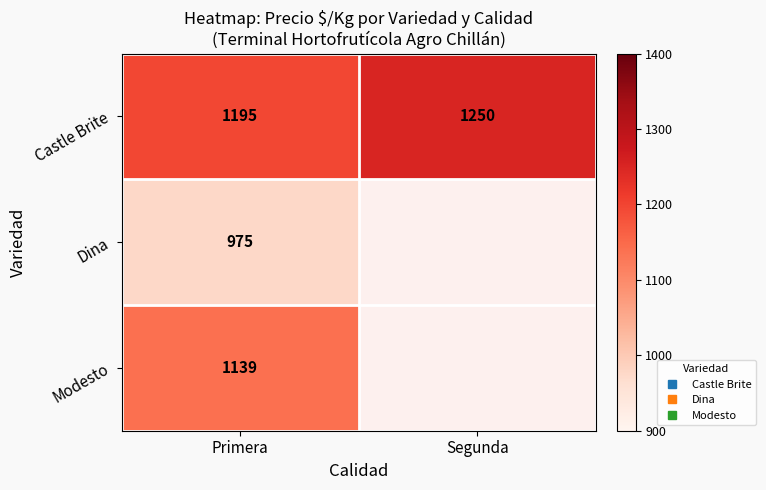

Is it true that Modesto equals 1732.5 at Primera?

False